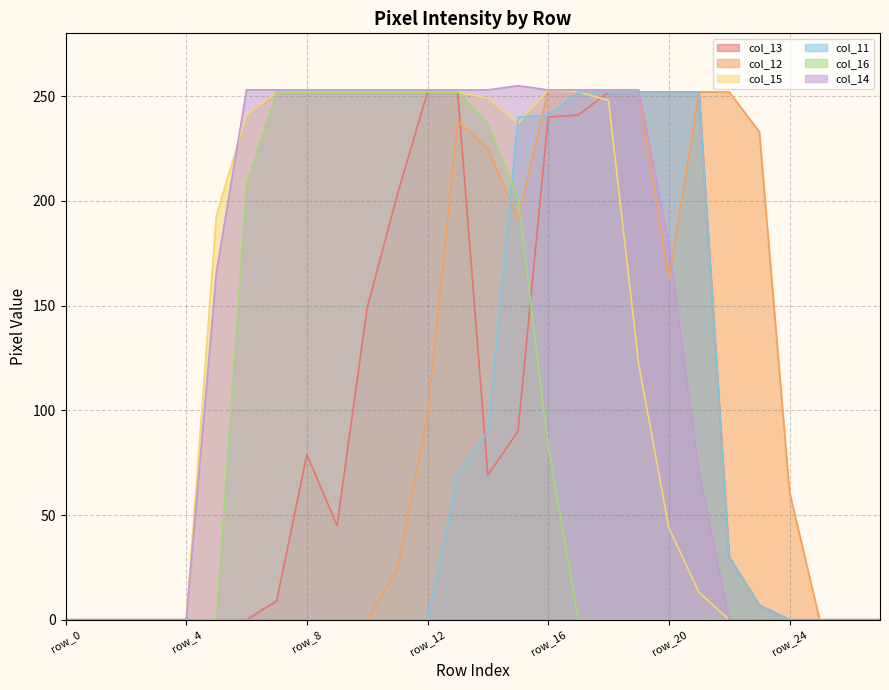

Where does the col_15 series first go above 193?

row_6